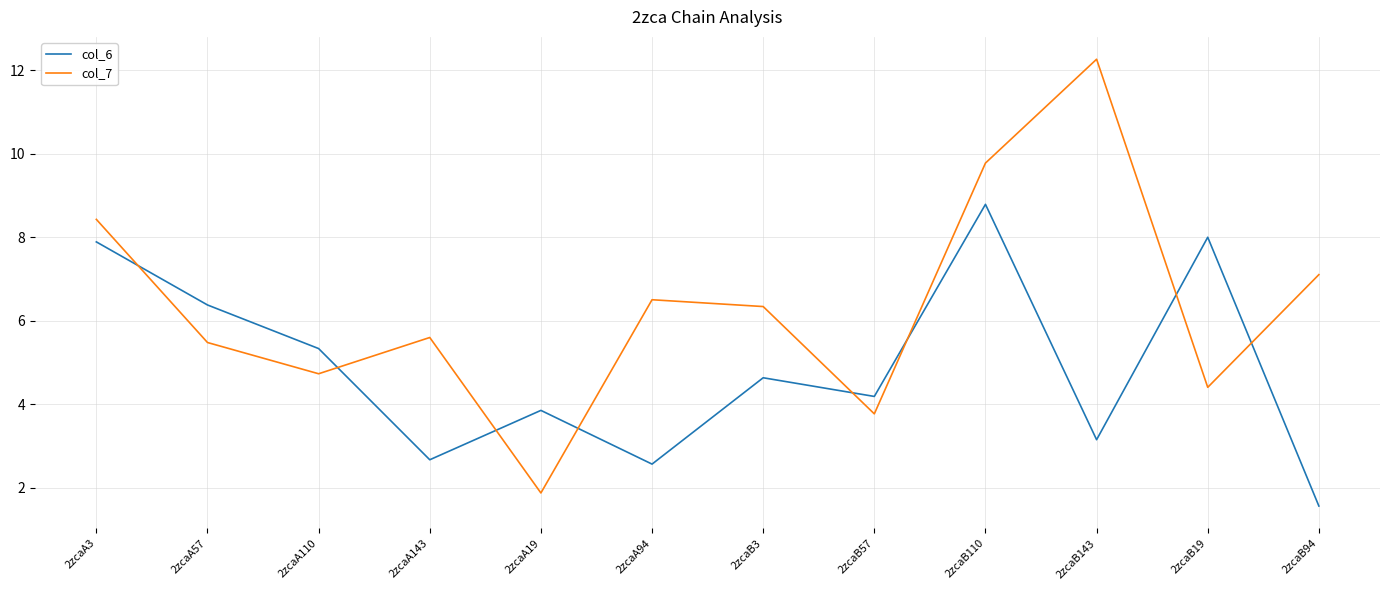

Reading left to right, list all the values displayed in this chart.

col_6: 7.9	6.4	5.3	2.7	3.9	2.6	4.6	4.2	8.8	3.2	8.0	1.6
col_7: 8.4	5.5	4.7	5.6	1.9	6.5	6.3	3.8	9.8	12.3	4.4	7.1